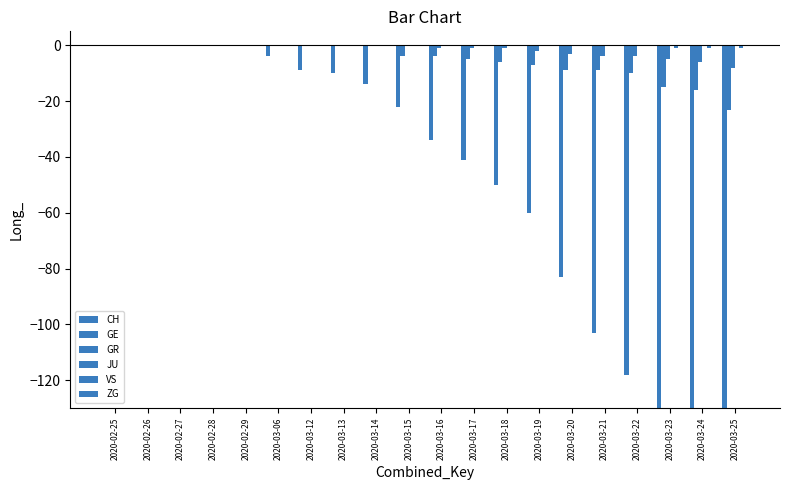

How many negative values does the GR series have?

10